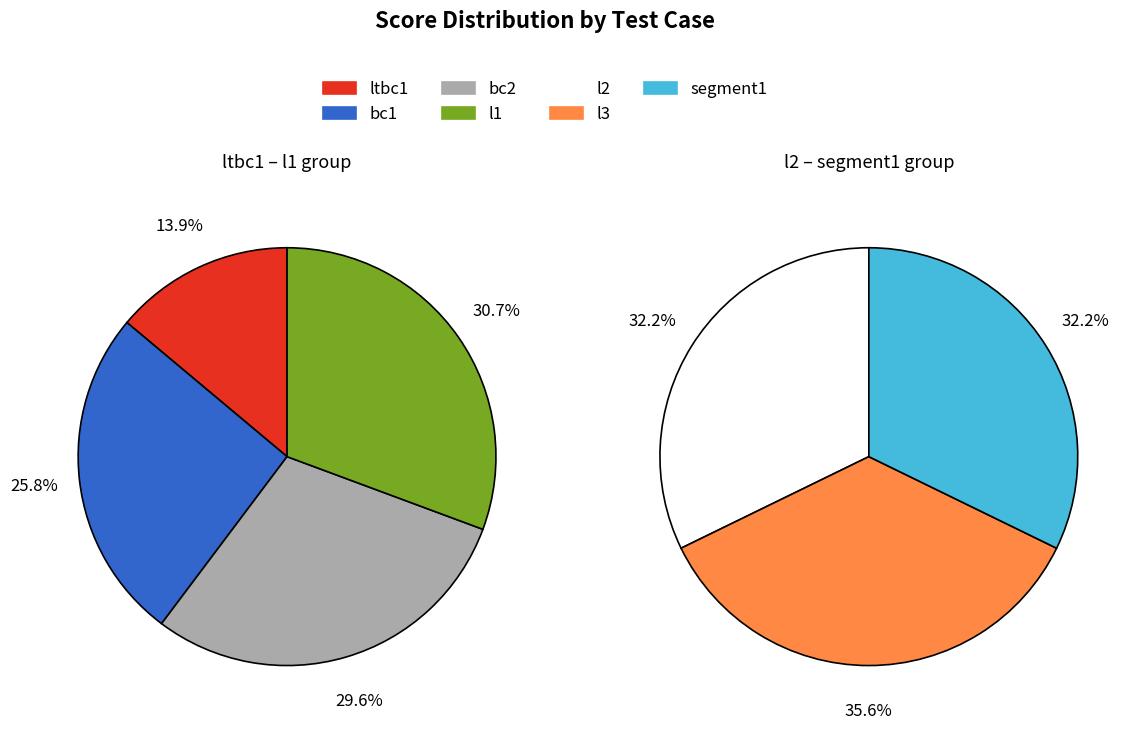

Approximately how many times larger is the value at l1 compared to bc1?

1.2